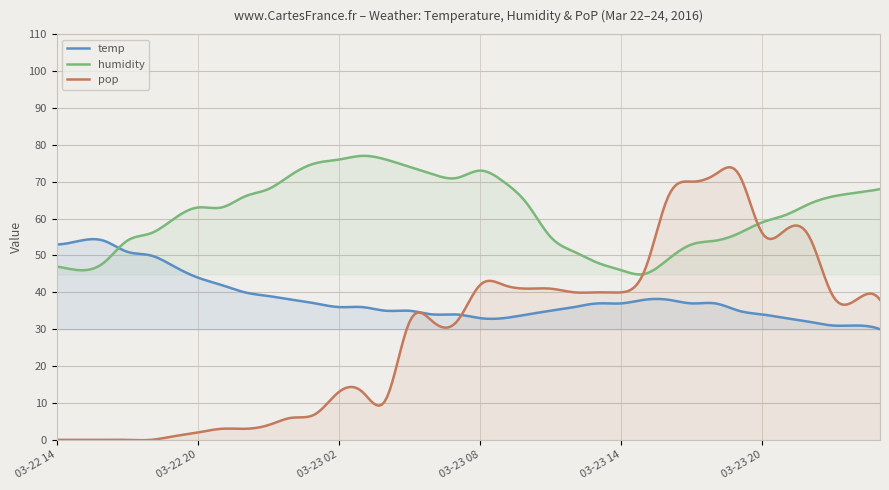

Which series has the largest total across all categories?

humidity